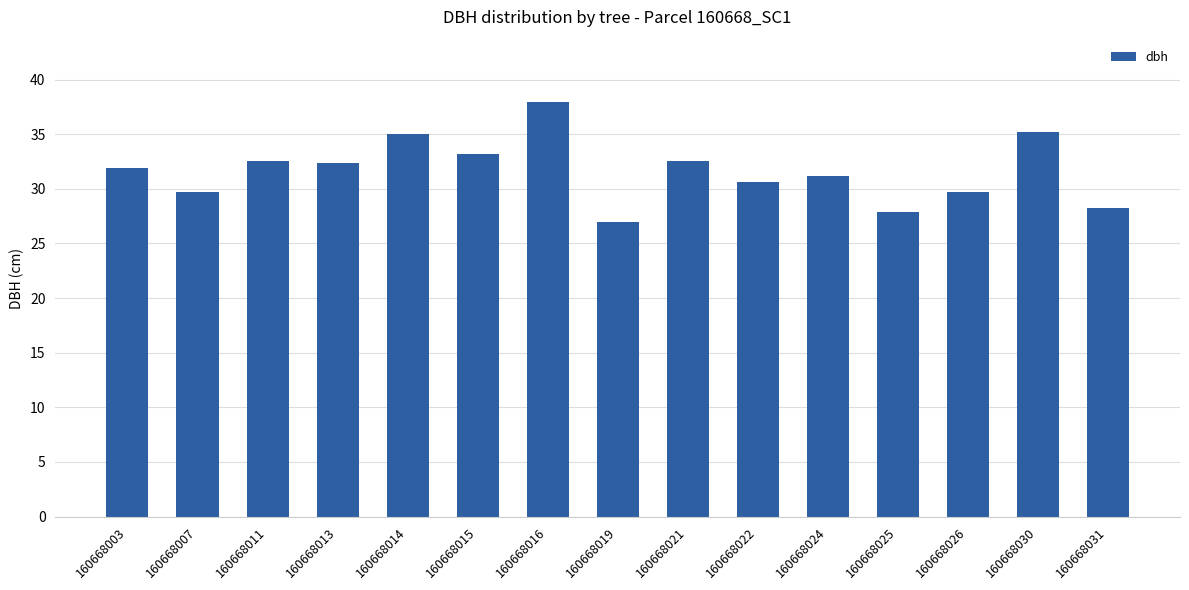

What is the difference between the values at 160668016 and 160668026?

8.2